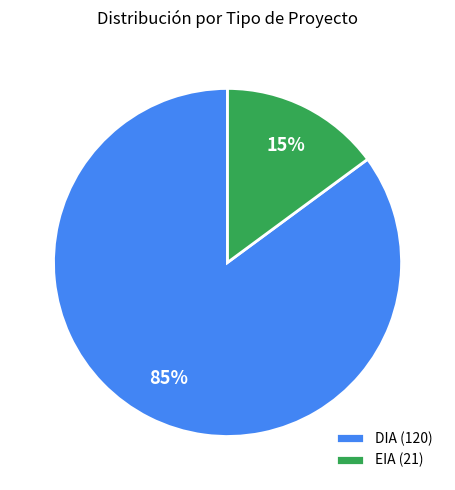

To the nearest percent, what portion does EIA represent?

15%